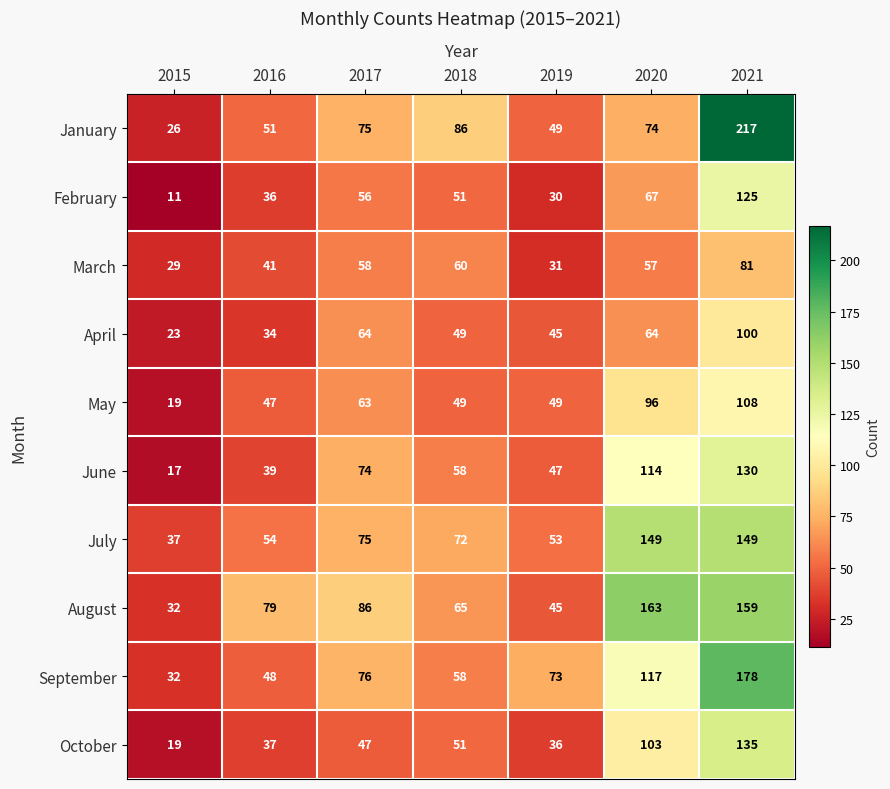

What is the maximum value shown in the chart?

217